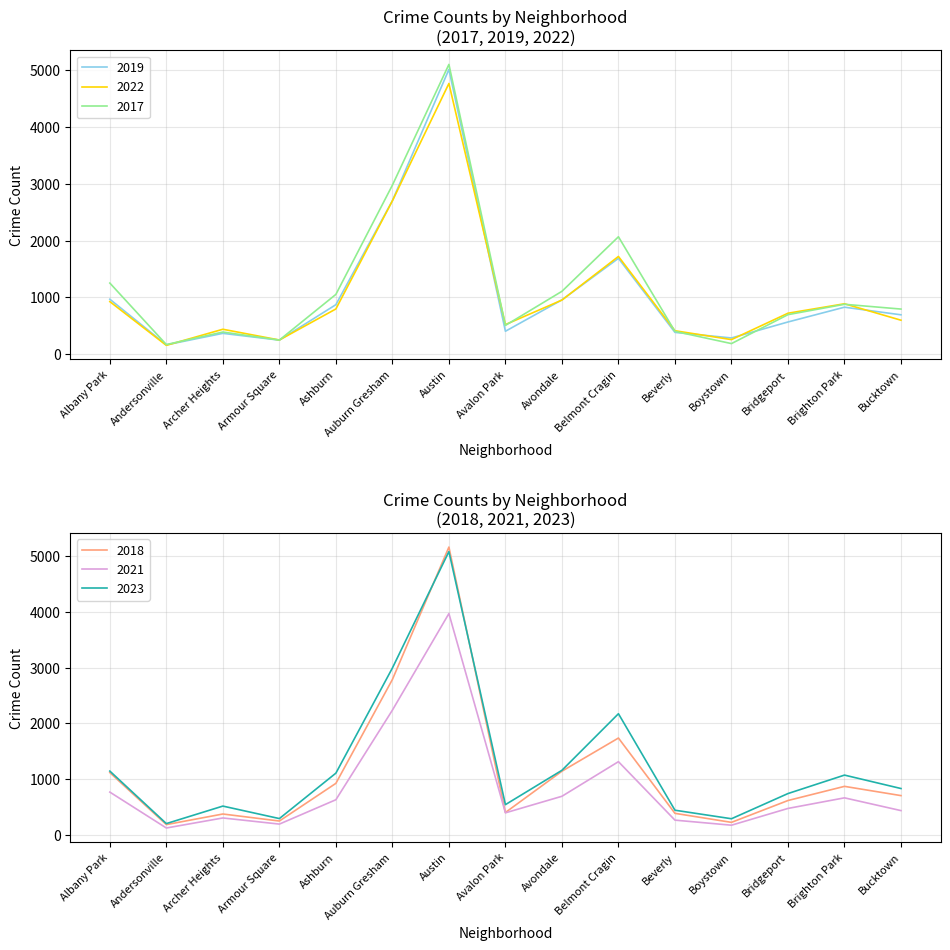

Is this an area chart (filled region under the line)?

No